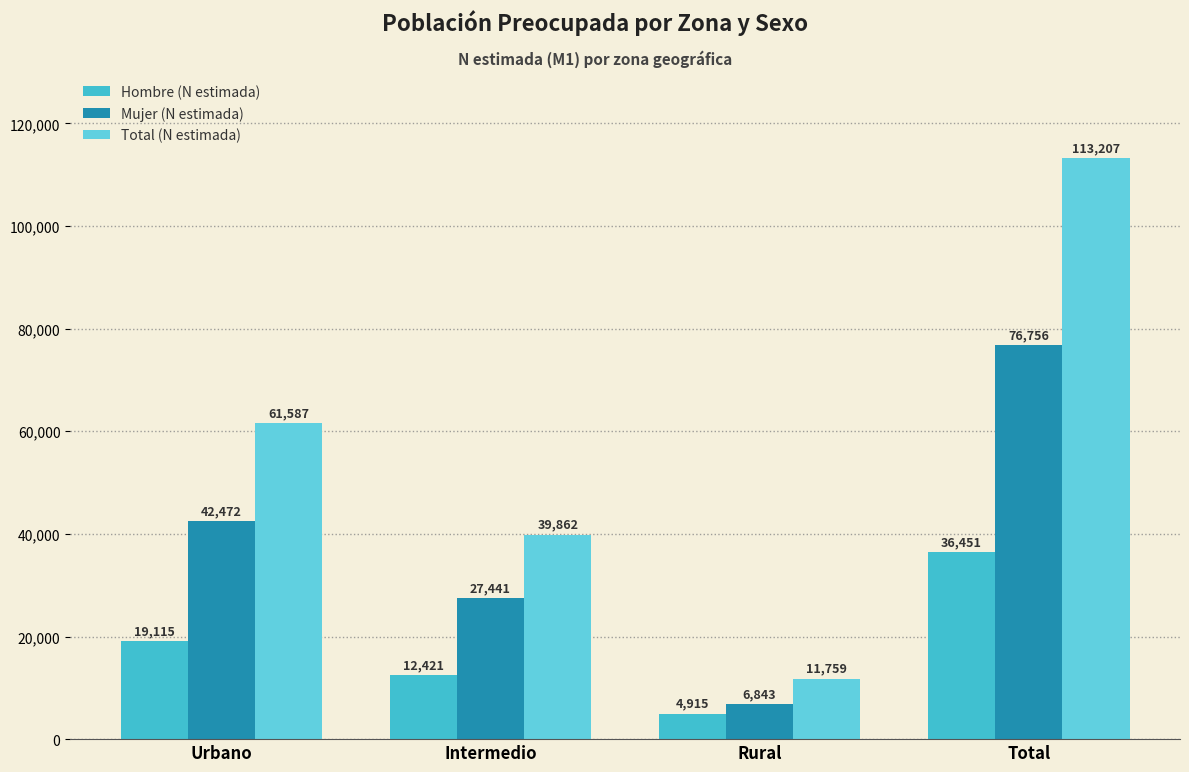

How many series are shown in this chart?

3